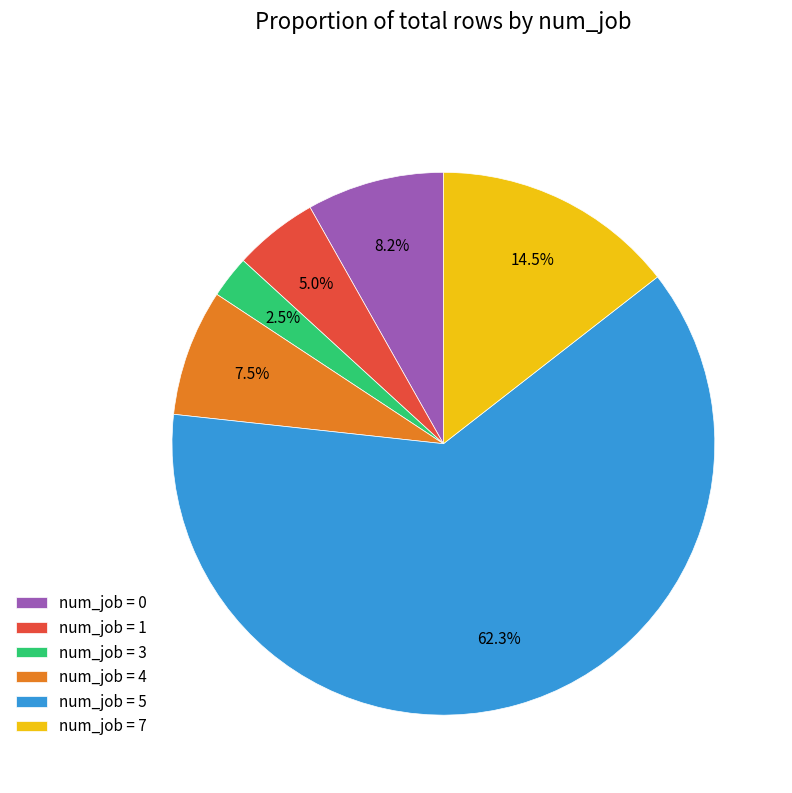

What is the total percentage of num_job = 7 and num_job = 4?

22.0%